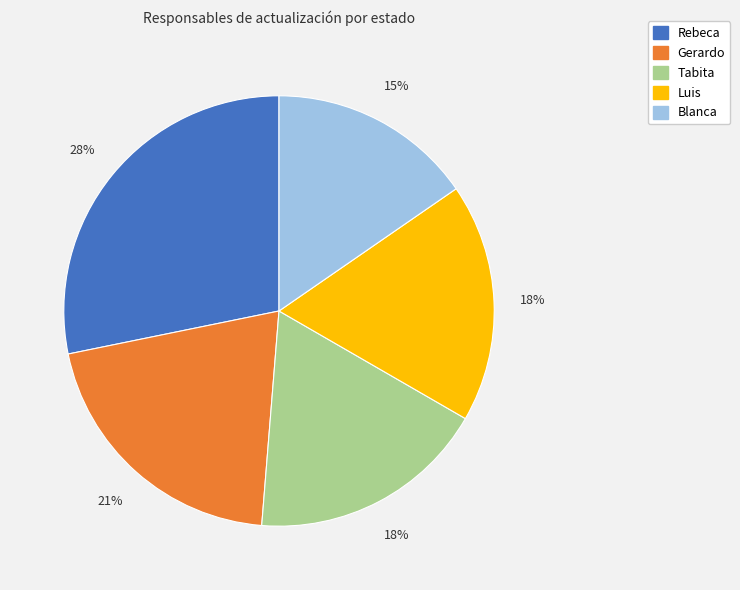

Approximately how many times larger is the value at Blanca compared to Rebeca?

0.5